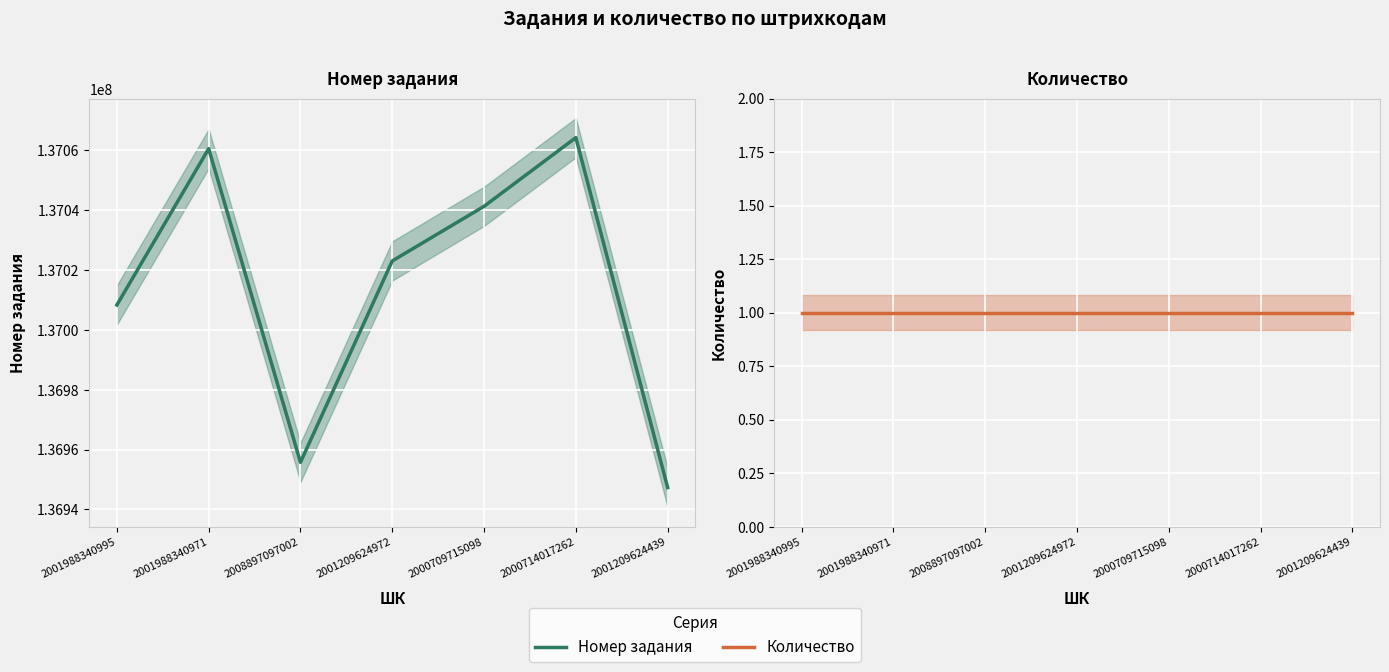

What position from the right is 2008897097002?

5